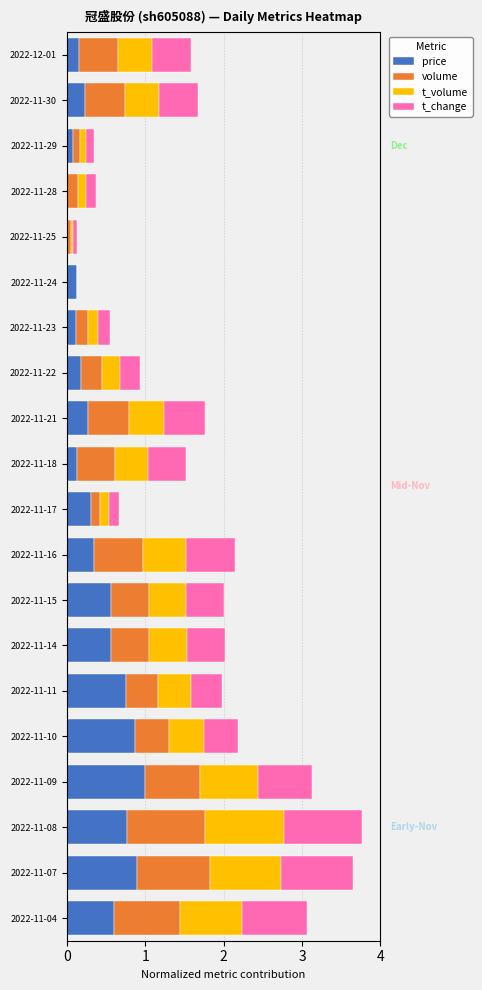

At which label does price reach its peak?

2022-11-09